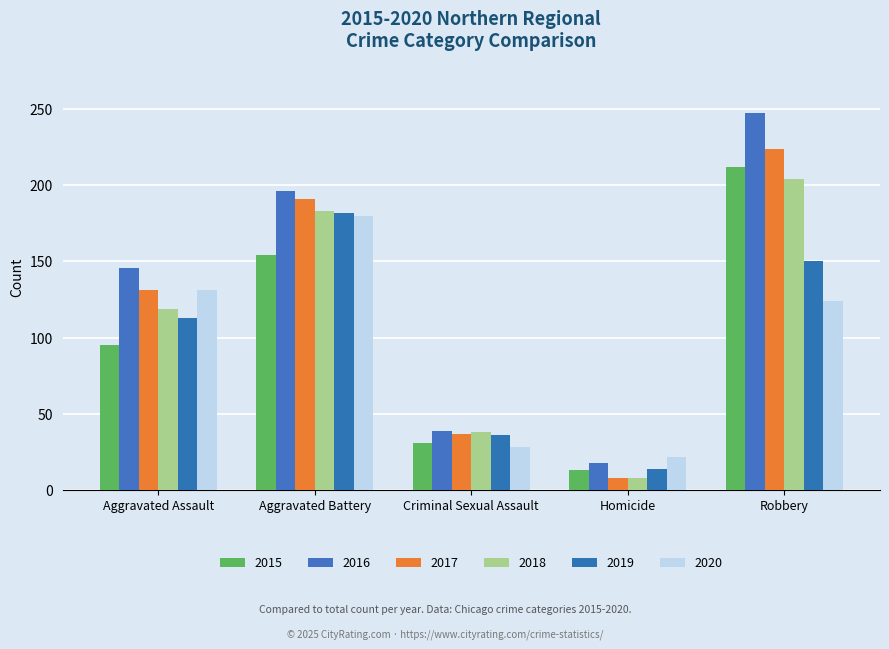

What is the difference between the 2019 values at Criminal Sexual Assault and Aggravated Battery?

146